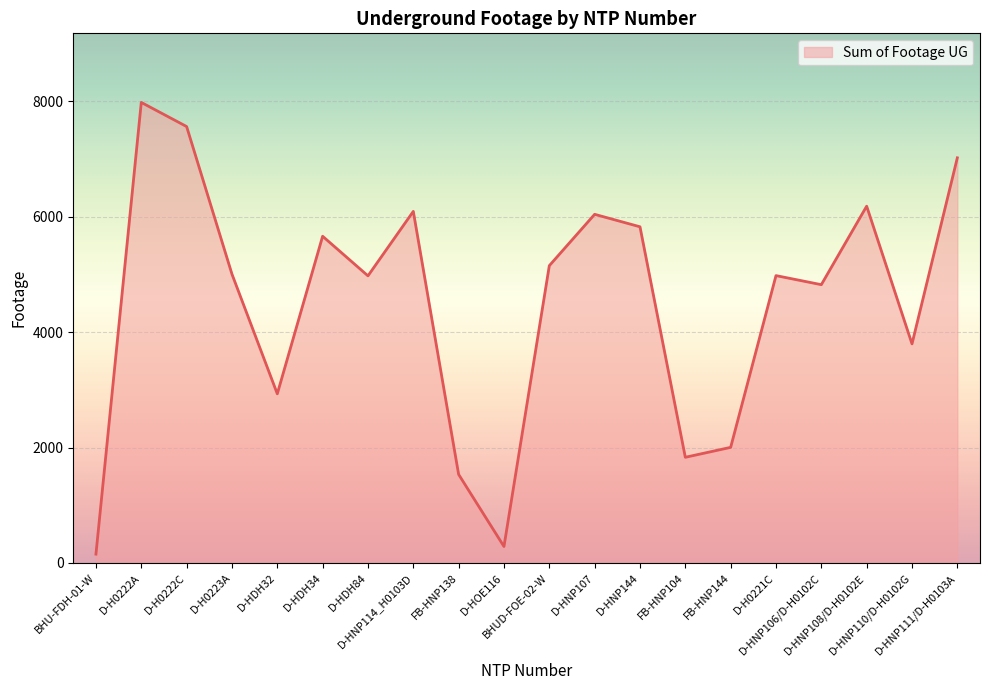

What is the change in value from D-H0222A to D-HNP107?

-1939